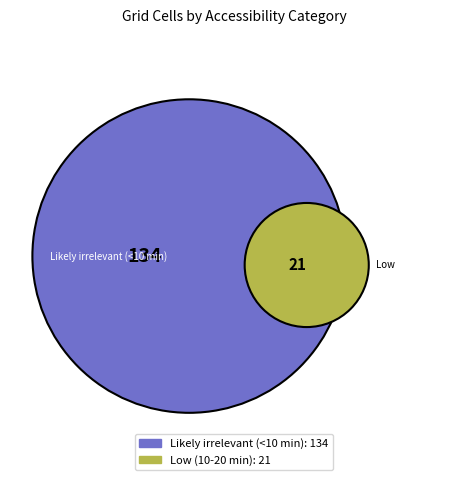

Is it true that Low (10-20 min) is 23% of the pie?

False